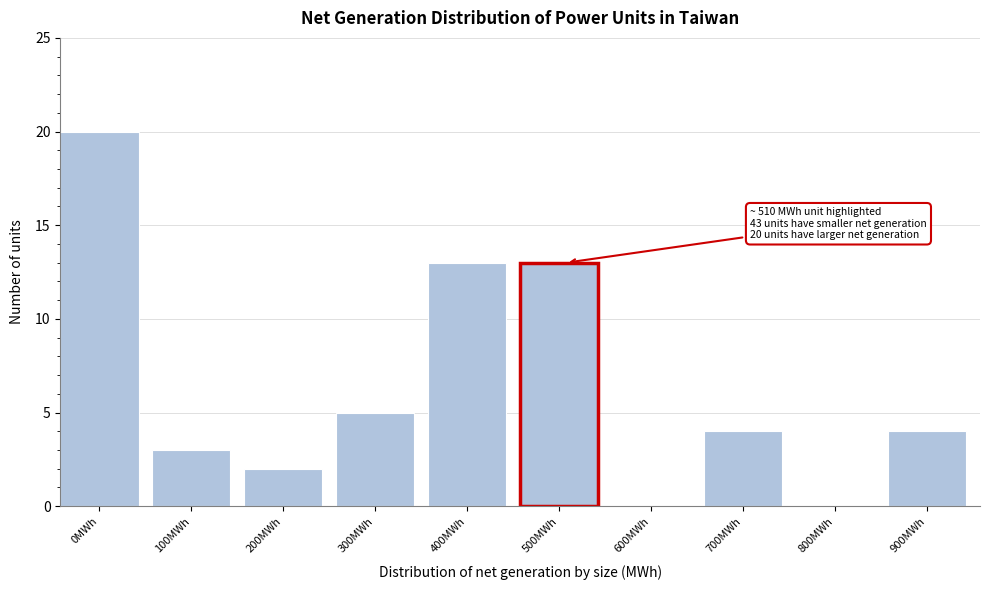

Reading left to right, transcribe all the data shown in this chart.

0MWh=20	100MWh=3	200MWh=2	300MWh=5	400MWh=13	500MWh=13	600MWh=0	700MWh=4	800MWh=0	900MWh=4